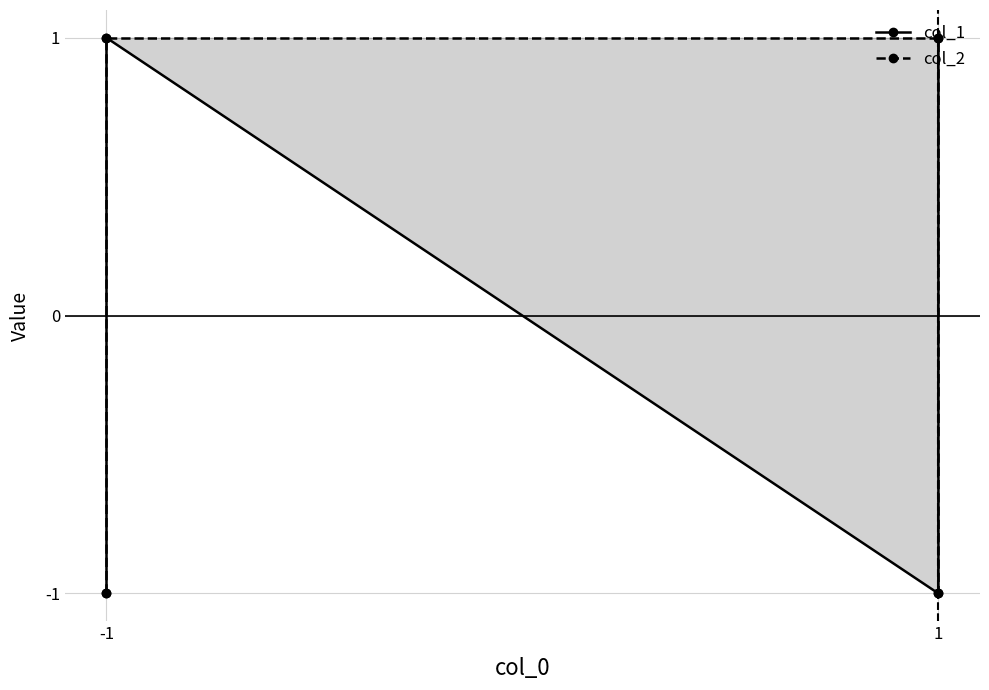

At how many categories does at least one series exceed 0?

3